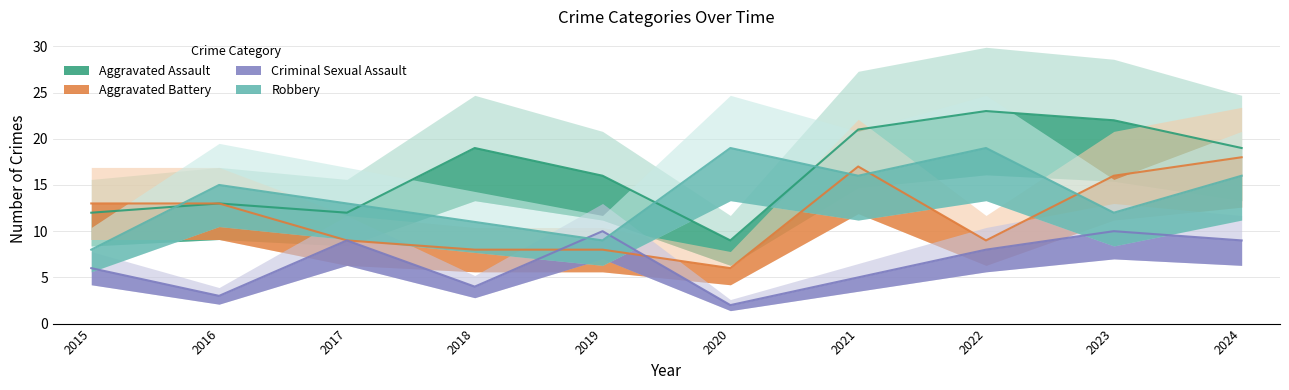

True or false: Criminal Sexual Assault and Aggravated Assault intersect in this chart.

False